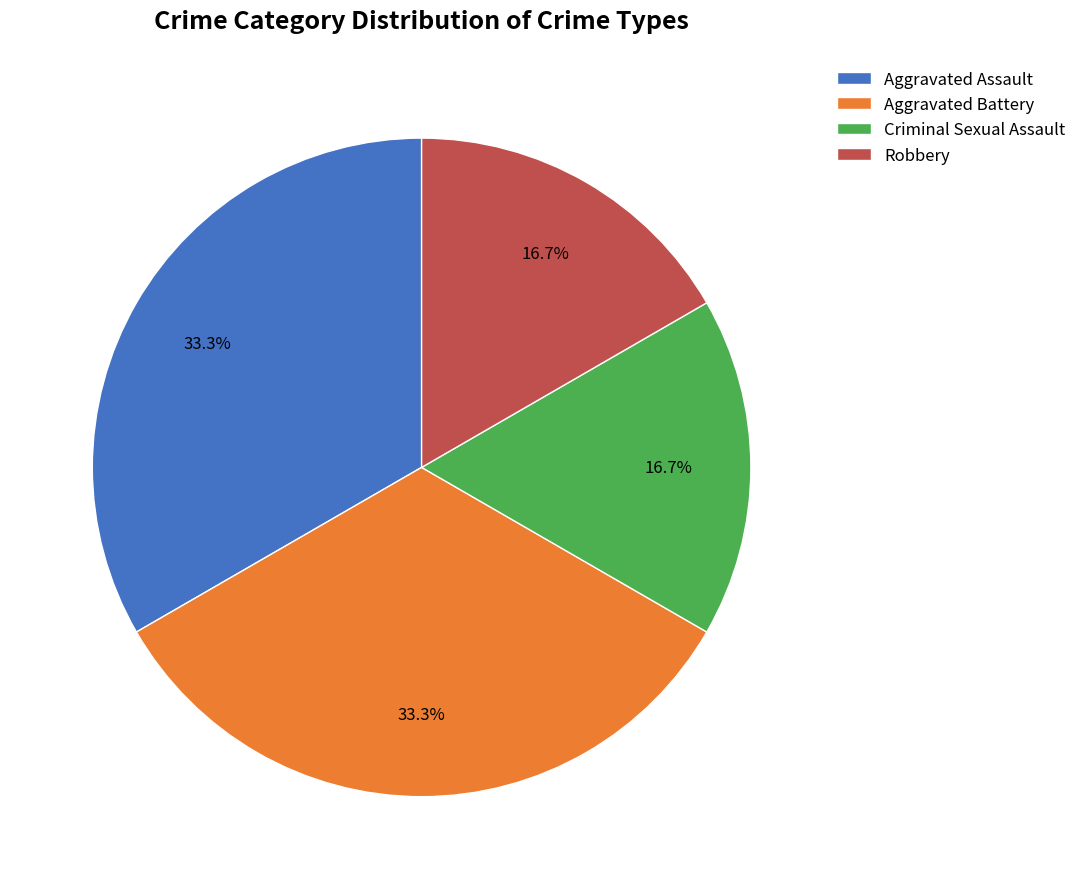

Is Aggravated Assault the majority of the pie?

No